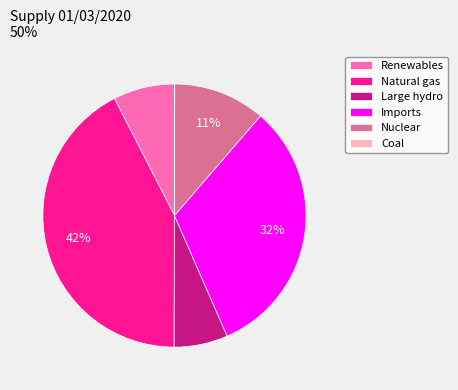

Which slice is the largest?

Natural gas